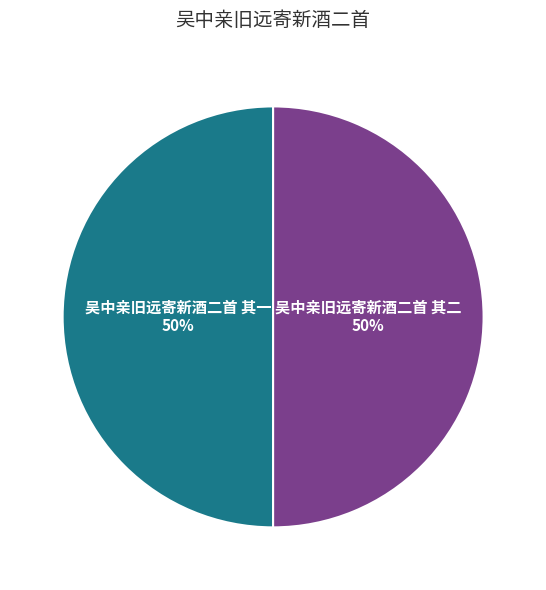

How many segments does this pie chart have?

2